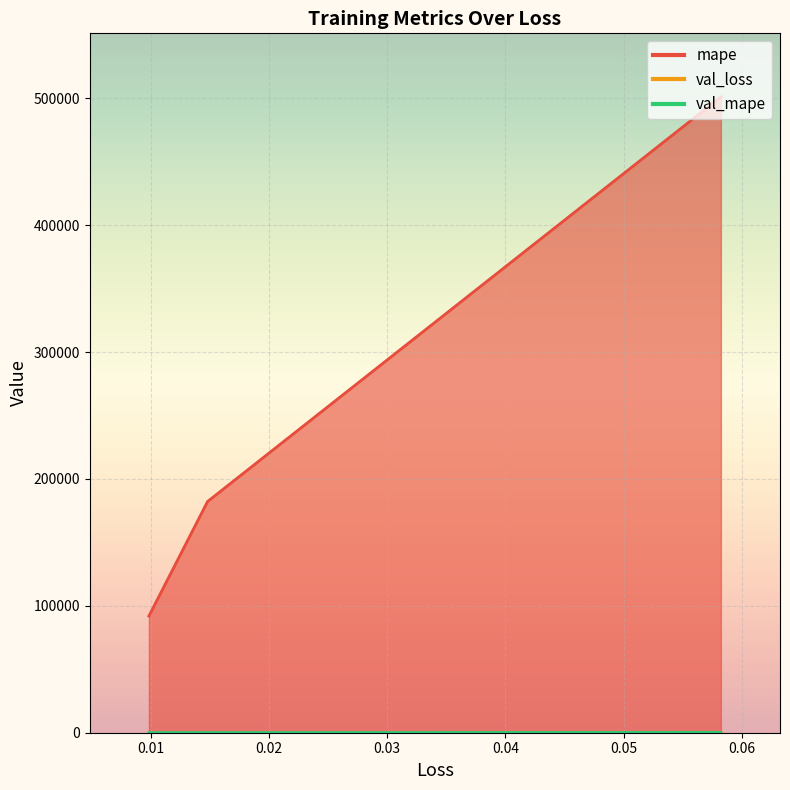

Is it true that val_mape equals 349.4 at 0.00?

False